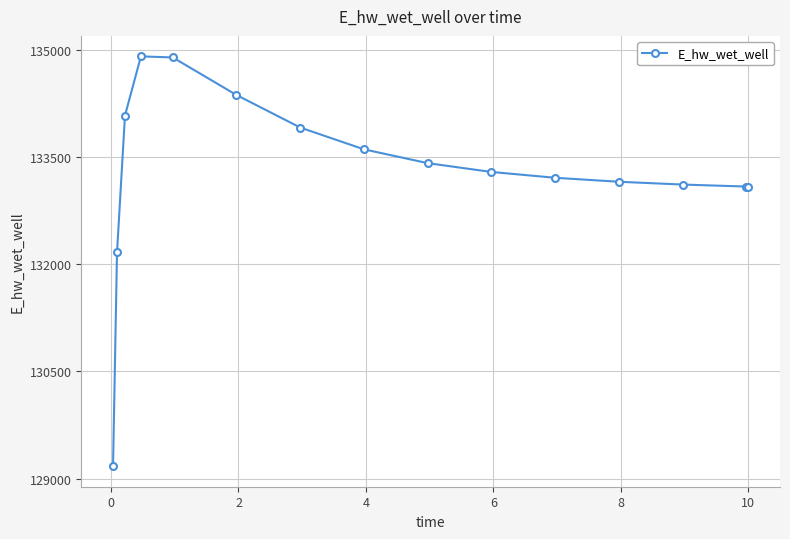

What is the difference between the second highest and minimum values?

5717.4